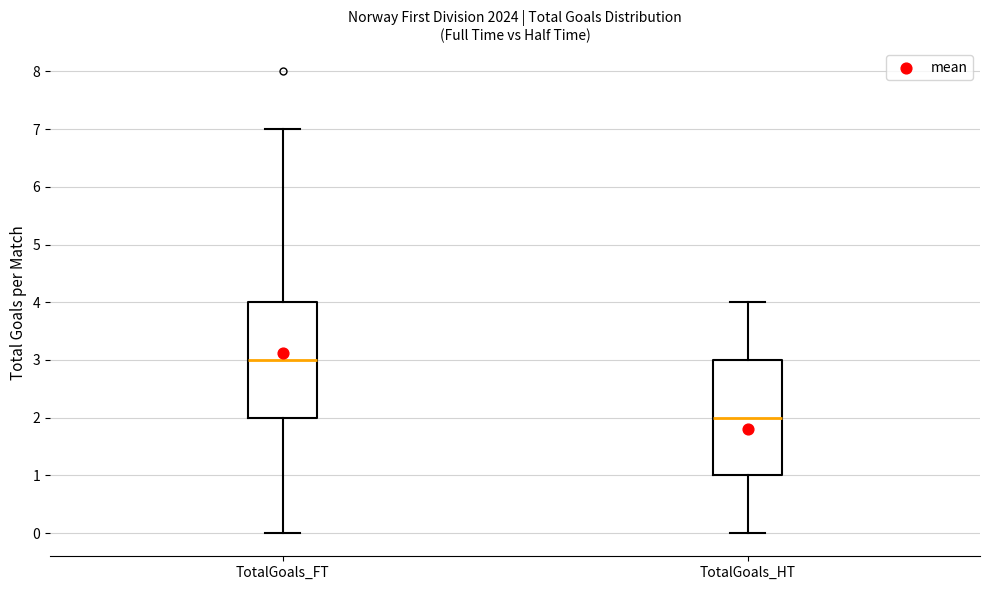

Reading left to right, transcribe this box plot: for each box, give where its median line is, the range the box spans, and where its two whiskers end, as read against the y-axis. The values are not printed on the chart, so give them approximately, as read against the axis.

TotalGoals_FT: median 3, box 2 to 4, whiskers 0 to 7
TotalGoals_HT: median 2, box 1 to 3, whiskers 0 to 4